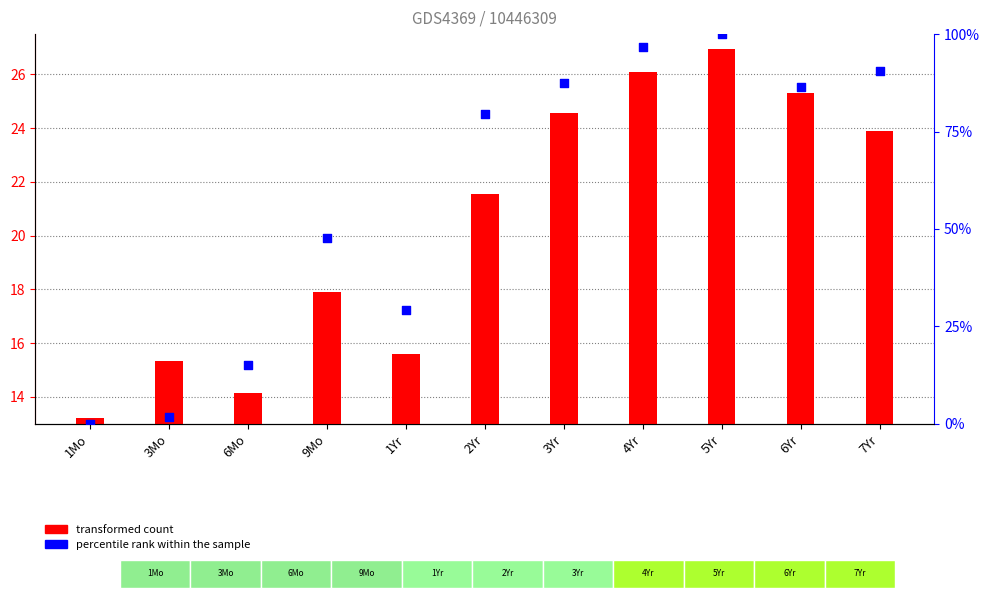

Which series has the largest Y range (max minus min)?

percentile rank within the sample